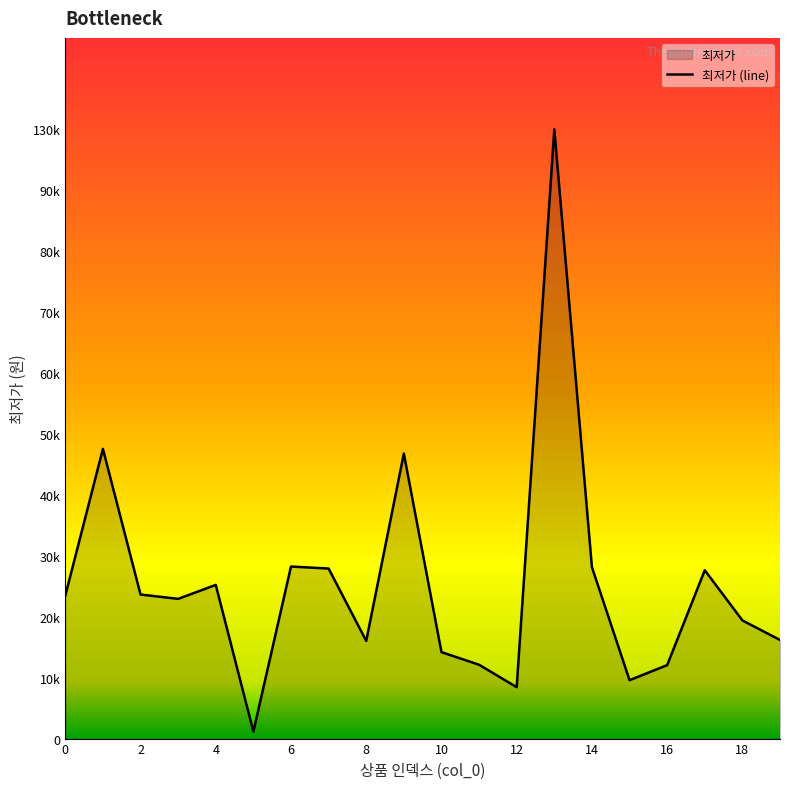

Does the chart display data point markers on the line(s)?

No